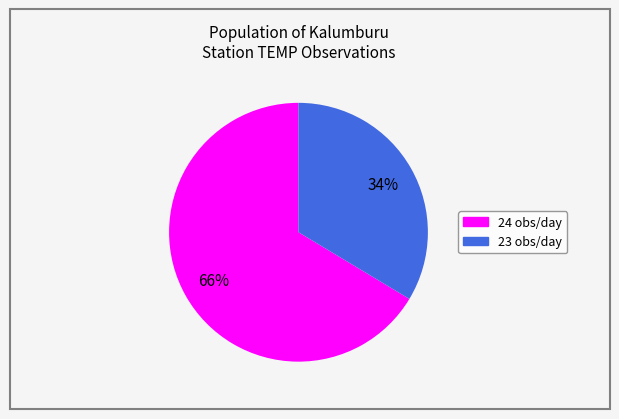

To the nearest percent, what is the average slice percentage?

50%